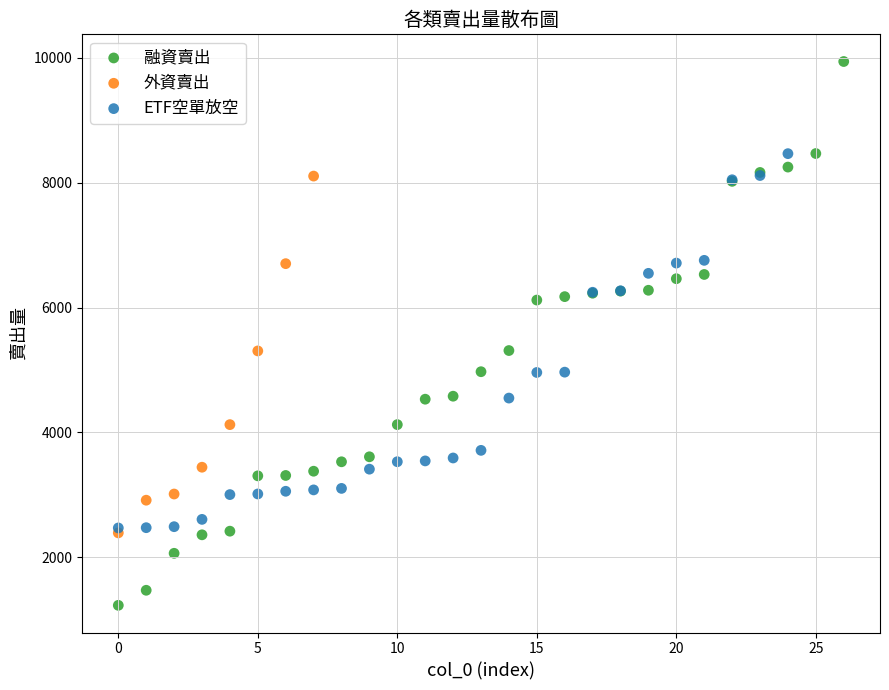

Which series has the widest spread of Y values?

融資賣出